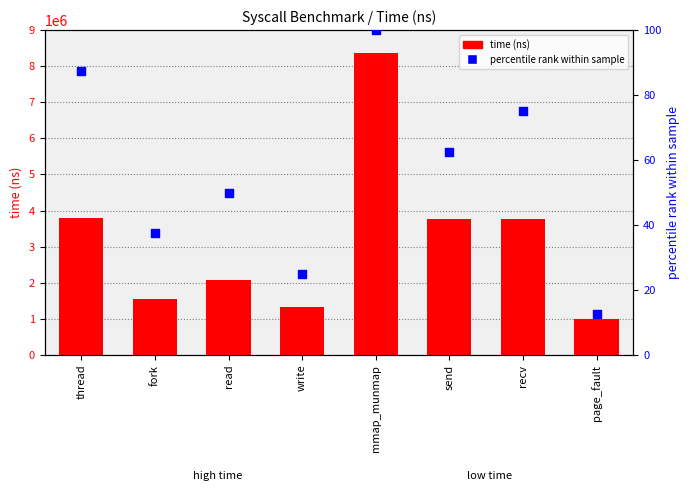

Which series contains the lowest Y value?

percentile rank within sample